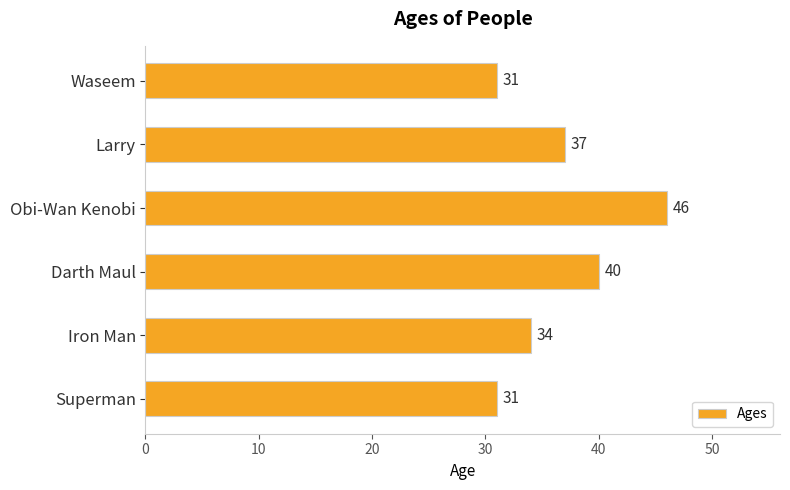

What is the sum of all values?

219